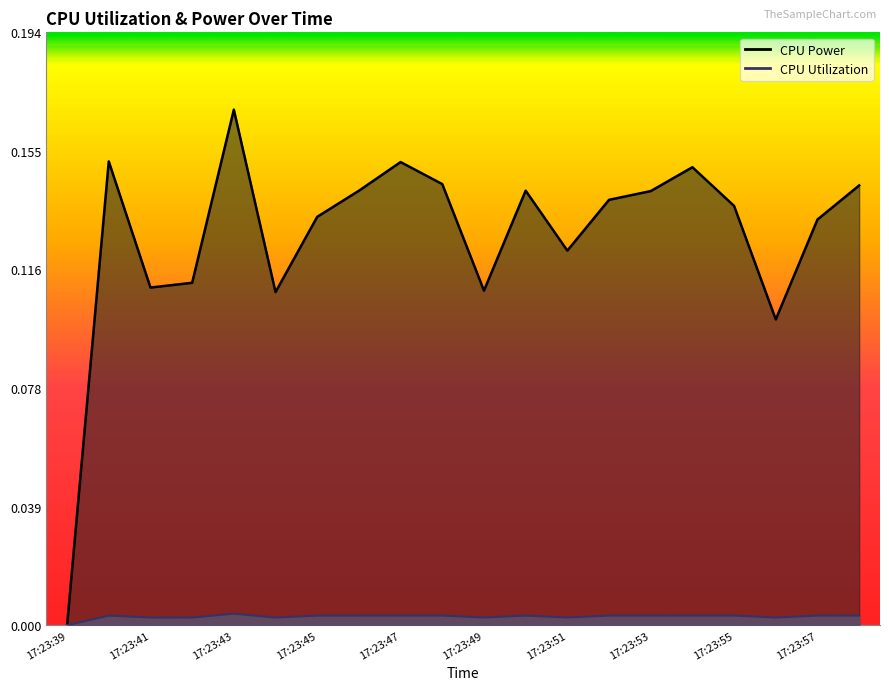

Count the CPU Power values in the range 0 to 1.

20